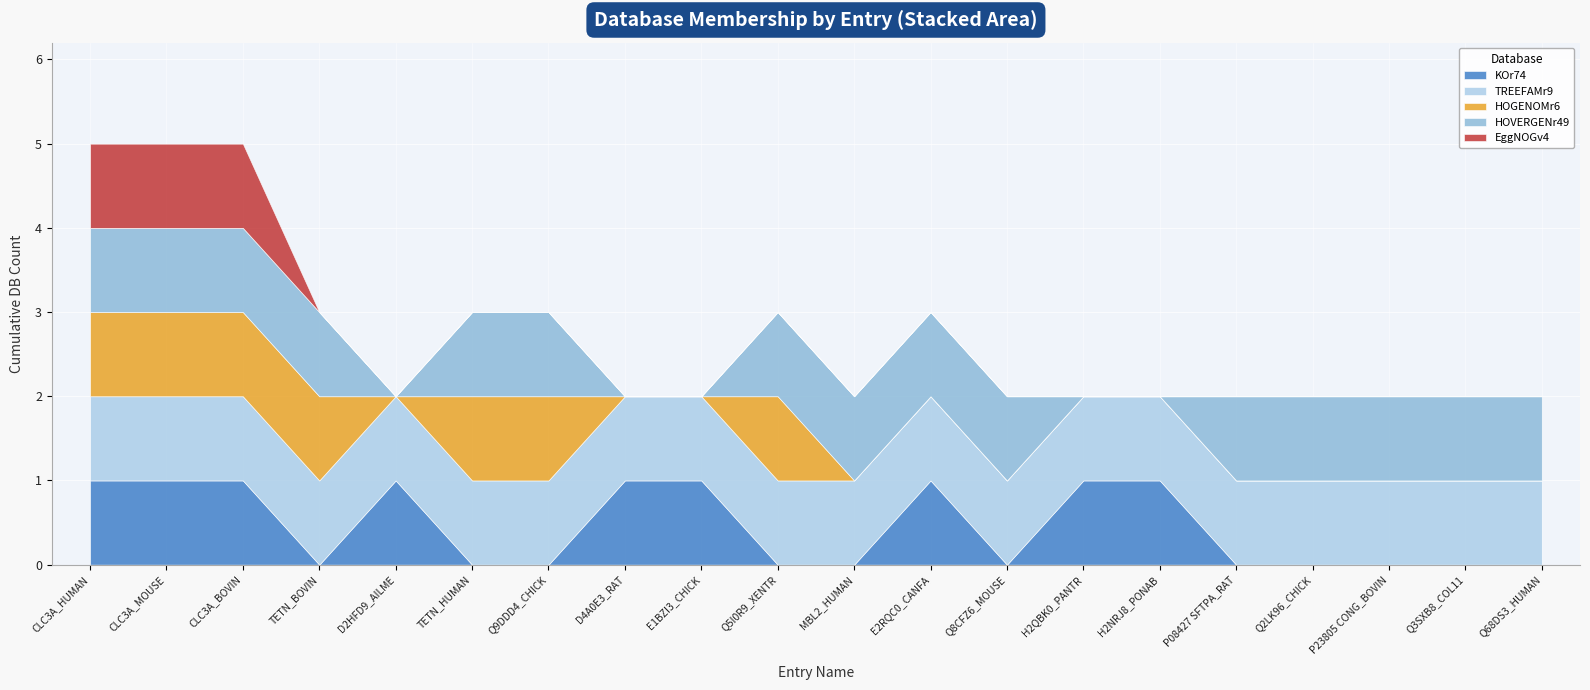

At which label is TREEFAMr9 closest to 1?

CLC3A_HUMAN